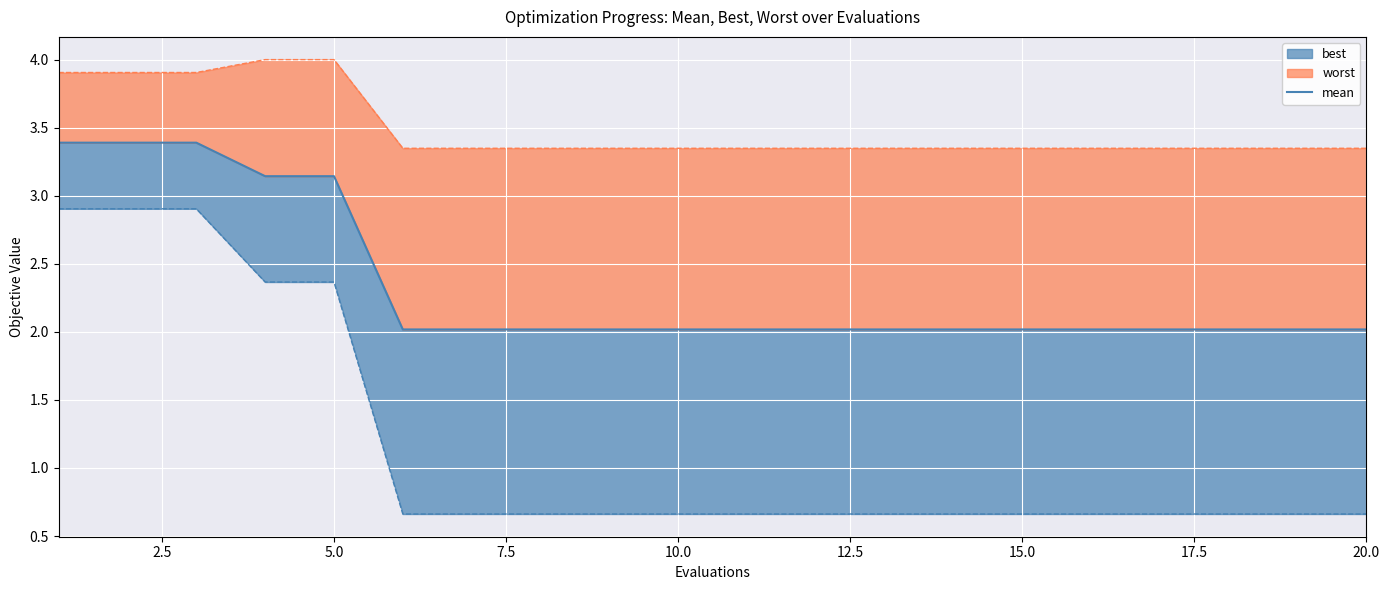

What is the difference between the second highest and minimum values?

1.4